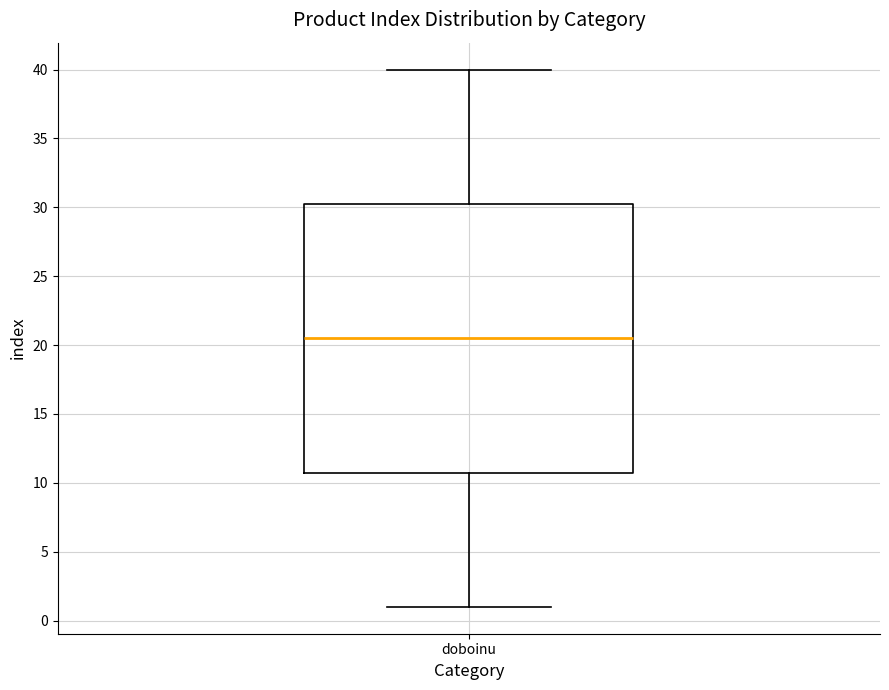

Where is the upper edge of the box for doboinu on the y-axis? The values are not printed on the chart, so give them approximately, as read against the axis.

30.5